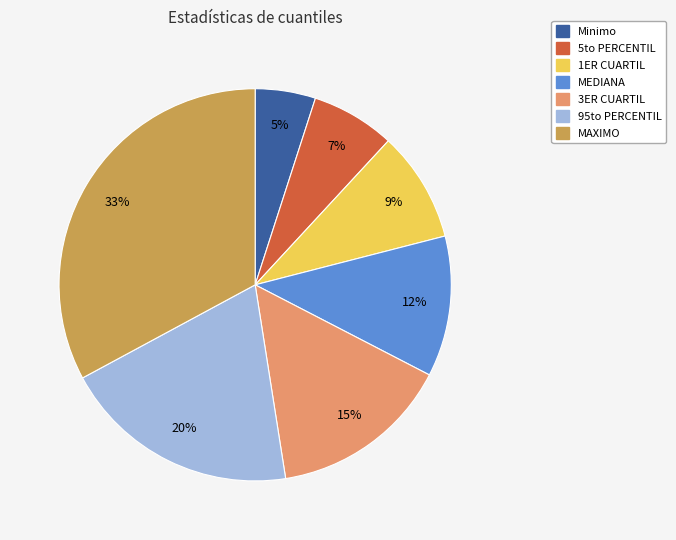

To the nearest percent, what is the combined percentage of MEDIANA and 1ER CUARTIL?

21%